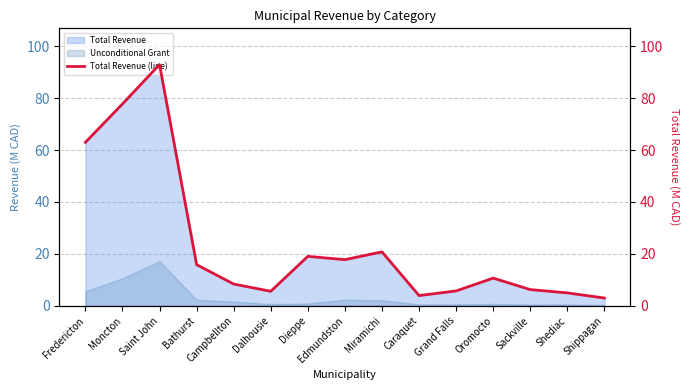

What is the label of the 14th point from the left?

Shediac